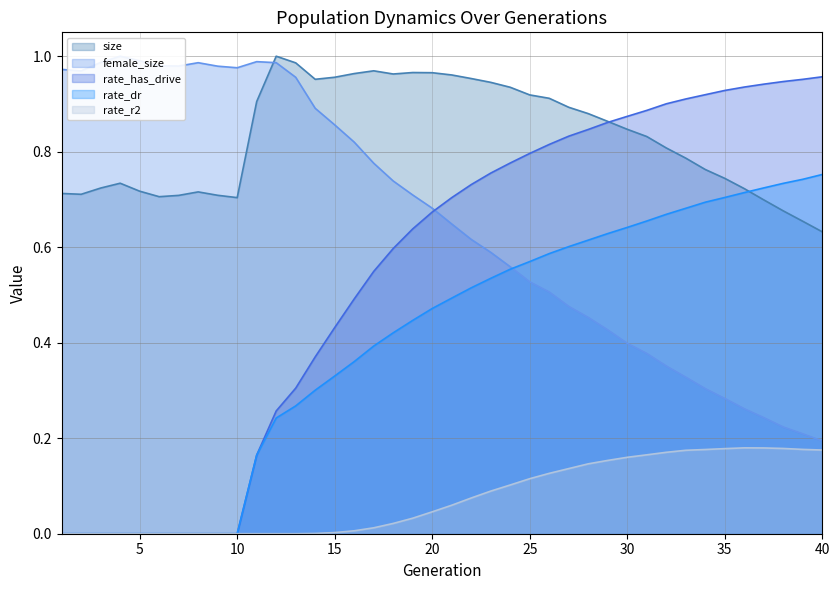

What is the difference between the maximum and minimum values in the rate_r2 series?

0.2